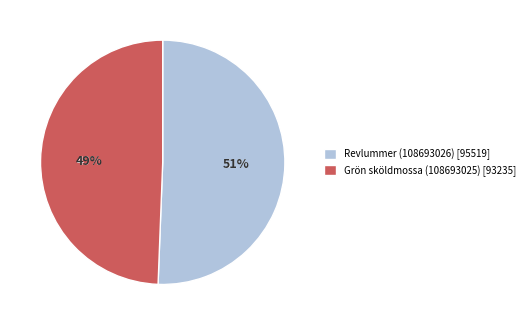

What is the total percentage of Grön sköldmossa (108693025) and Revlummer (108693026)?

100.0%